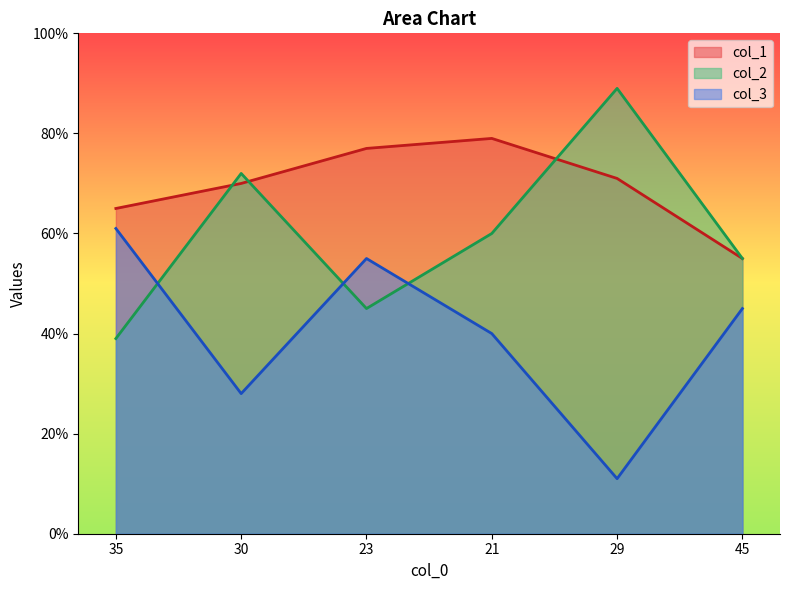

True or false: col_1 has a value of 79 at 21.

True